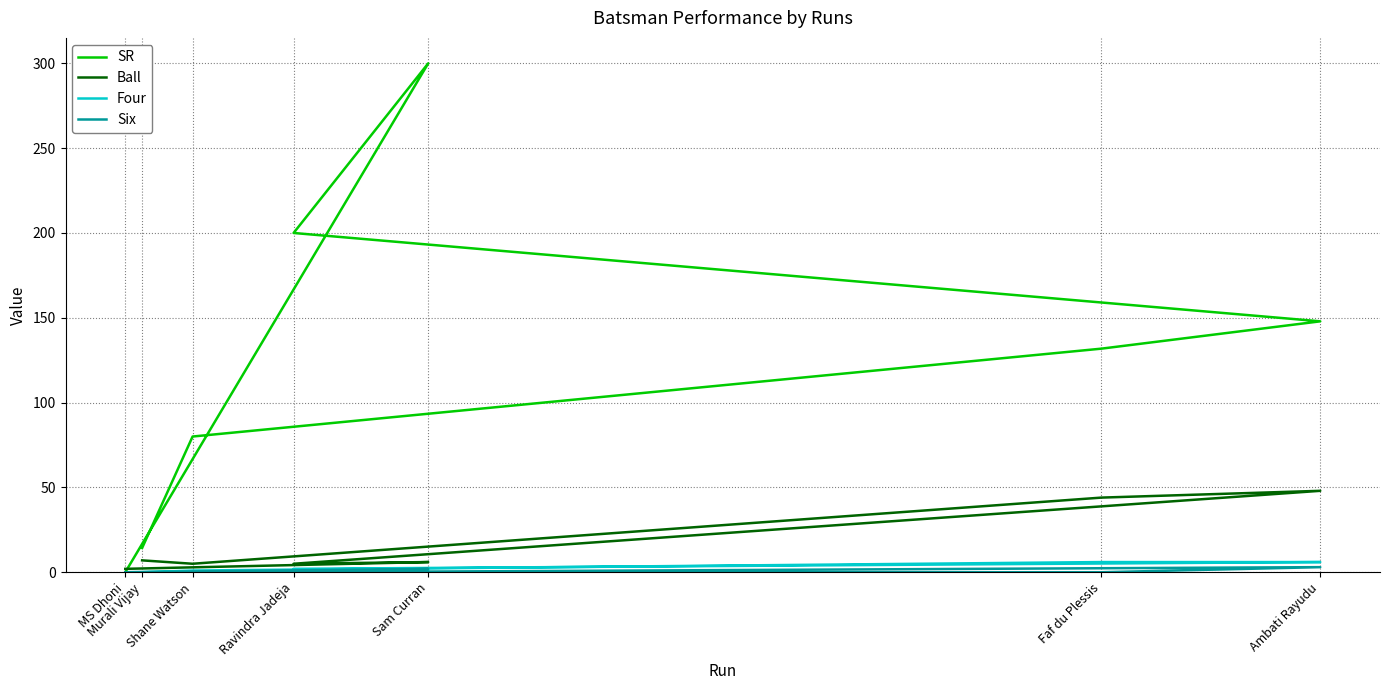

Reading left to right, list all the values displayed in this chart.

SR: 14.3	80.0	131.8	147.9	200.0	300.0	0.0
Ball: 7.0	5.0	44.0	48.0	5.0	6.0	2.0
Four: 0.0	1.0	6.0	6.0	2.0	1.0	0.0
Six: 0.0	0.0	0.0	3.0	0.0	2.0	0.0